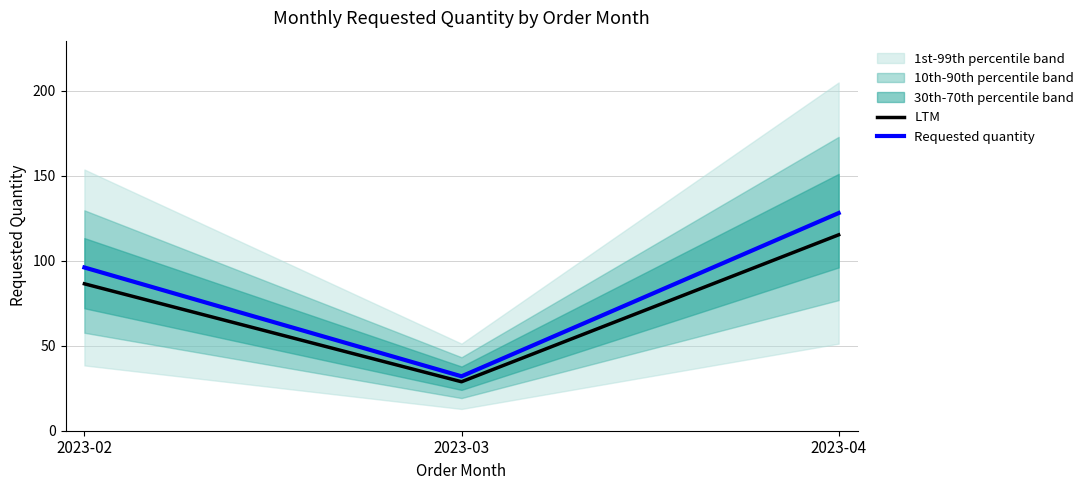

What is the value of the Requested quantity point at the 2nd from the left?

32.0